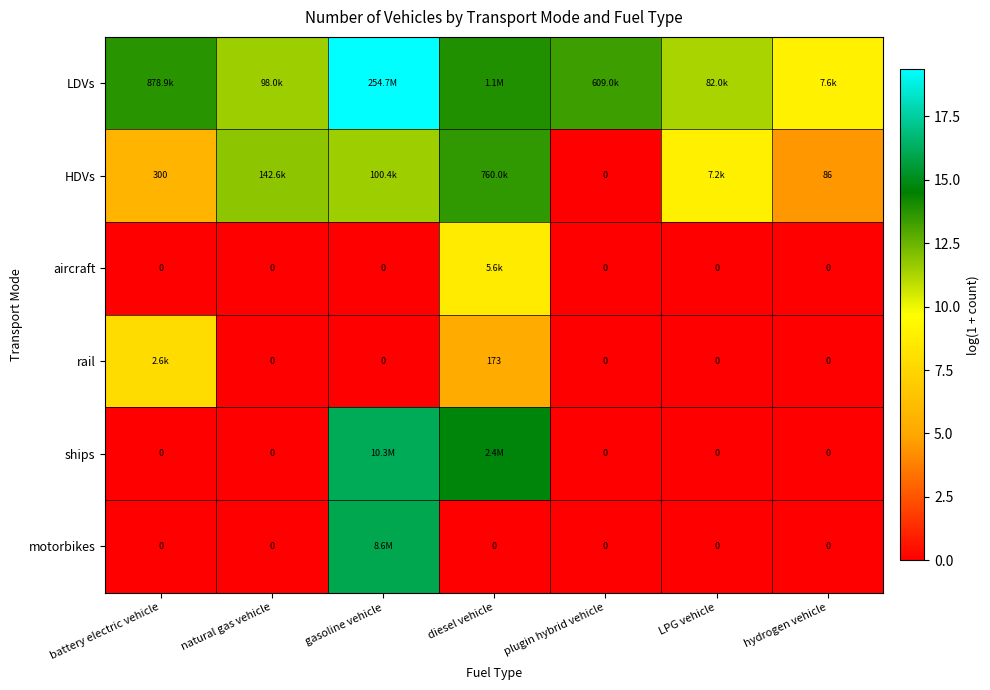

What is the difference between the maximum and minimum values in the ships series?

16.1